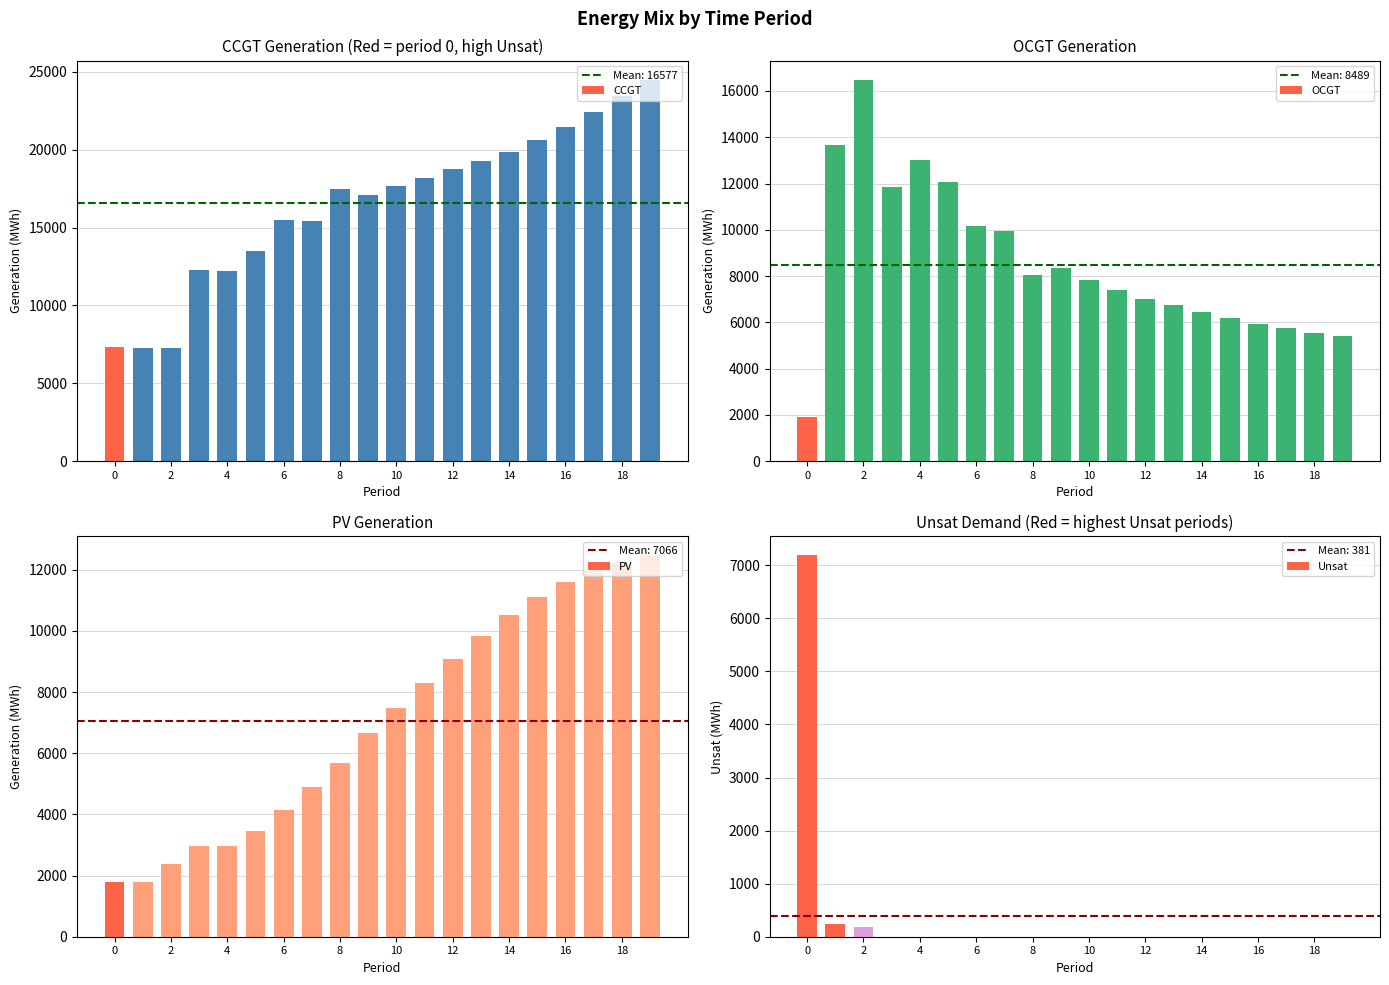

What is the sum of all PV values?

141318